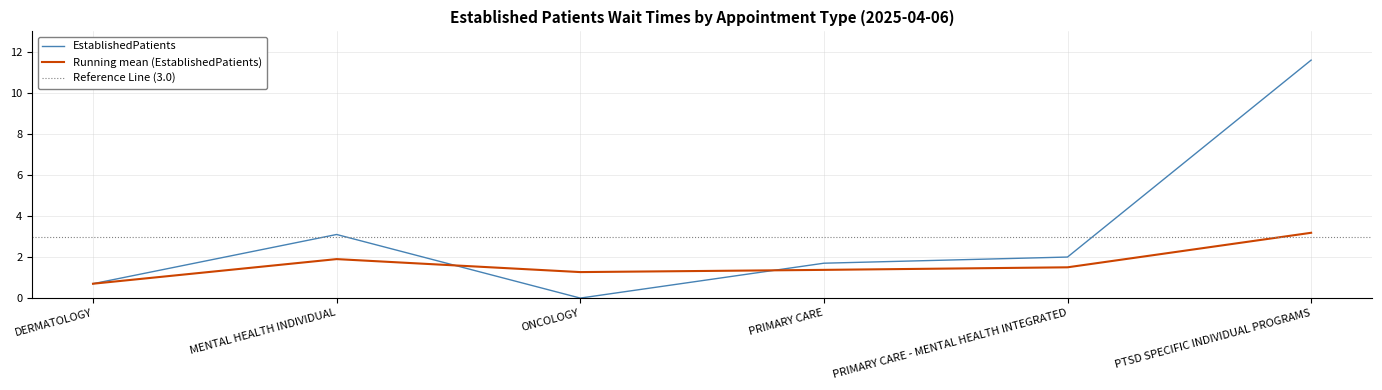

Which series has the largest range (max minus min)?

EstablishedPatients